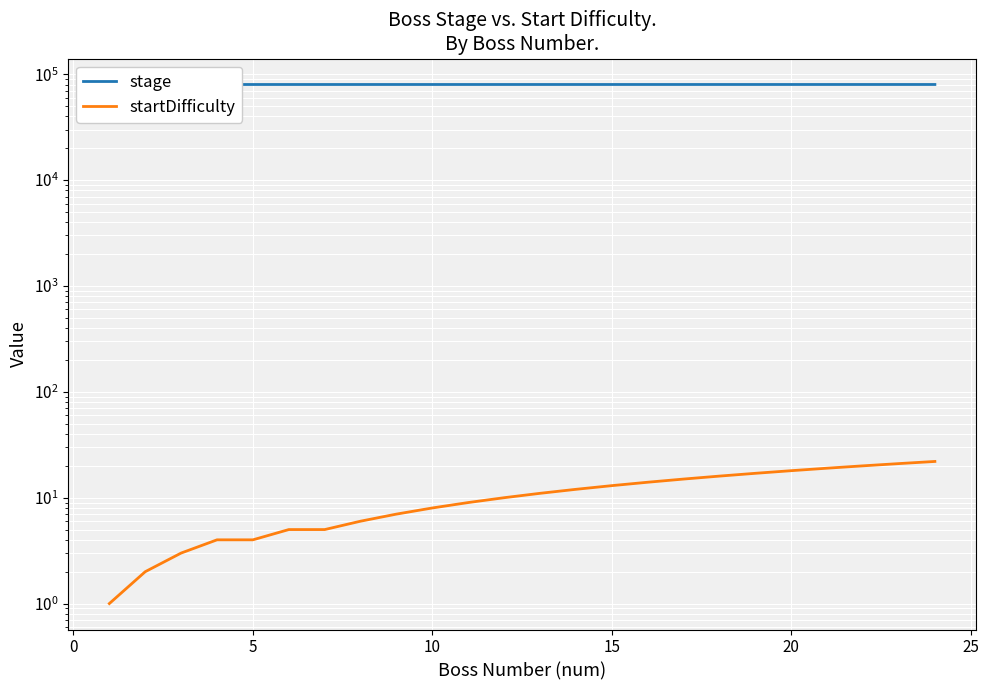

Which series has the largest range (max minus min)?

stage